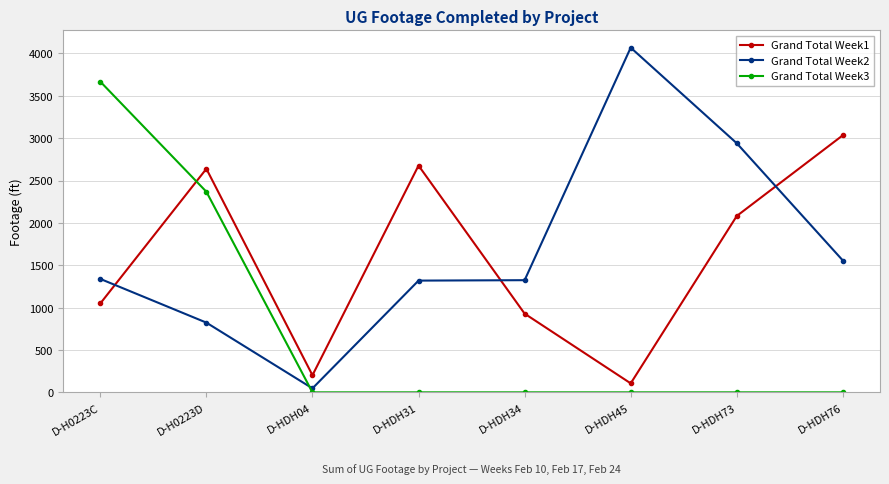

What is the value of the Grand Total Week2 point at the 7th from the left?

2940